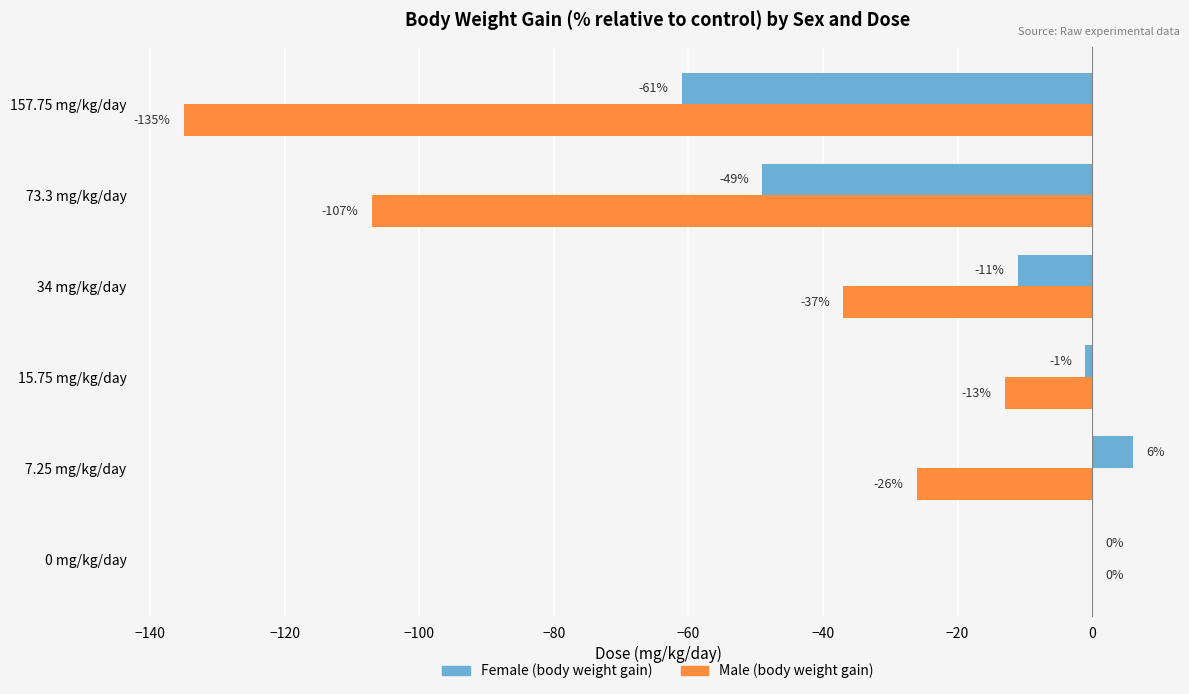

What is the sum of all Female (body weight gain) values?

-116